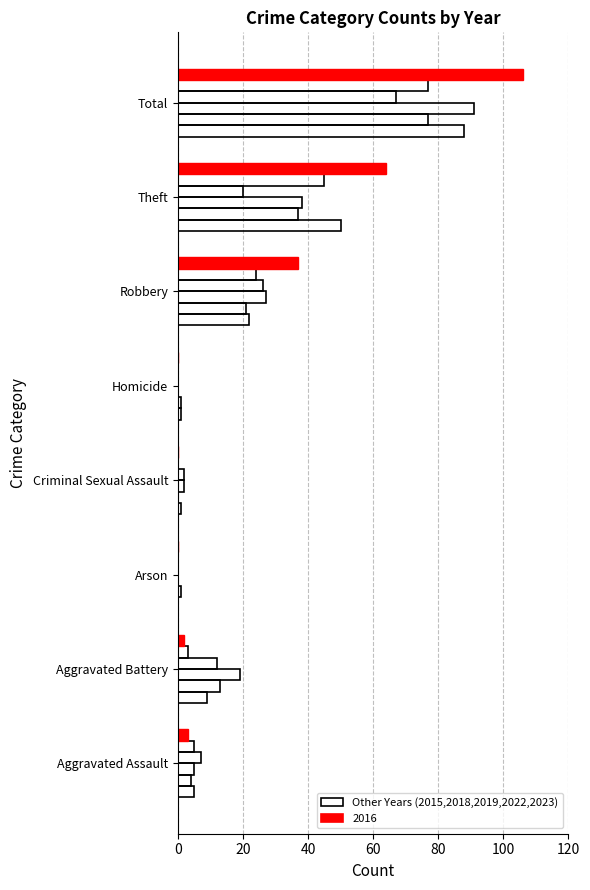

How many categories are shown in the chart?

8